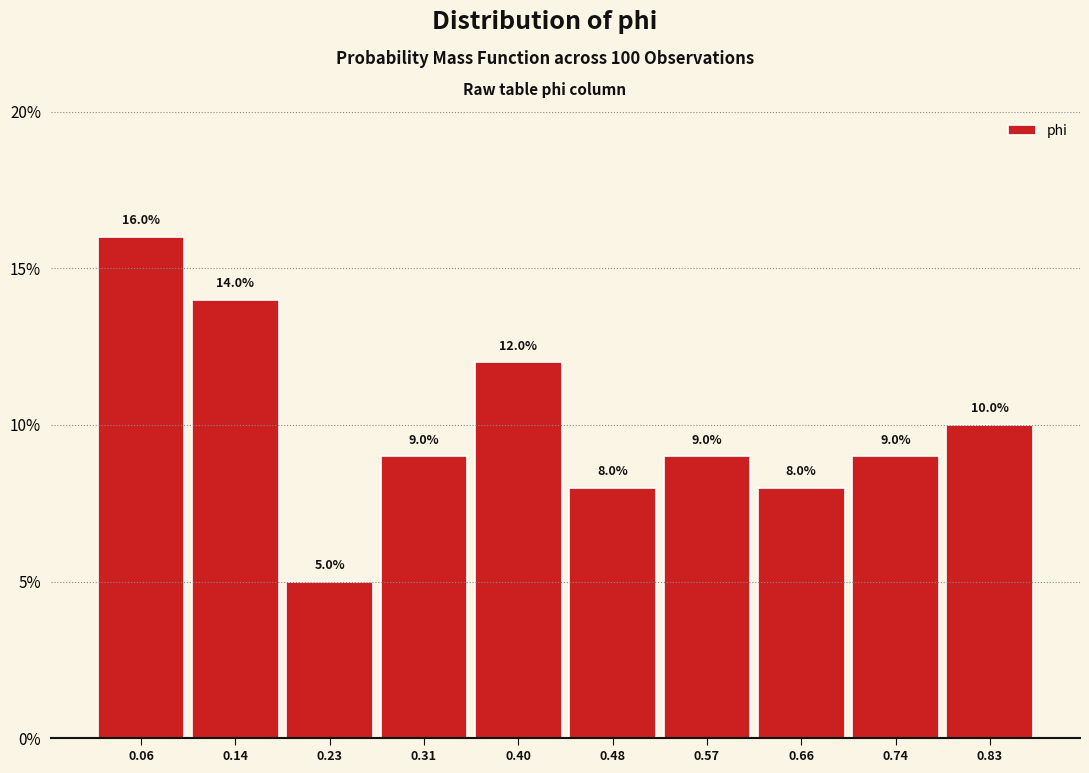

Reading left to right, list every bar in this chart as the range it spans on the x-axis followed by its height. The bar edges are not printed on the chart, so give them approximately, as read against the axis.

0.01 to 0.10: 16.0
0.10 to 0.18: 14.0
0.18 to 0.27: 5.0
0.27 to 0.36: 9.0
0.36 to 0.44: 12.0
0.44 to 0.53: 8.0
0.53 to 0.61: 9.0
0.61 to 0.70: 8.0
0.70 to 0.78: 9.0
0.78 to 0.87: 10.0